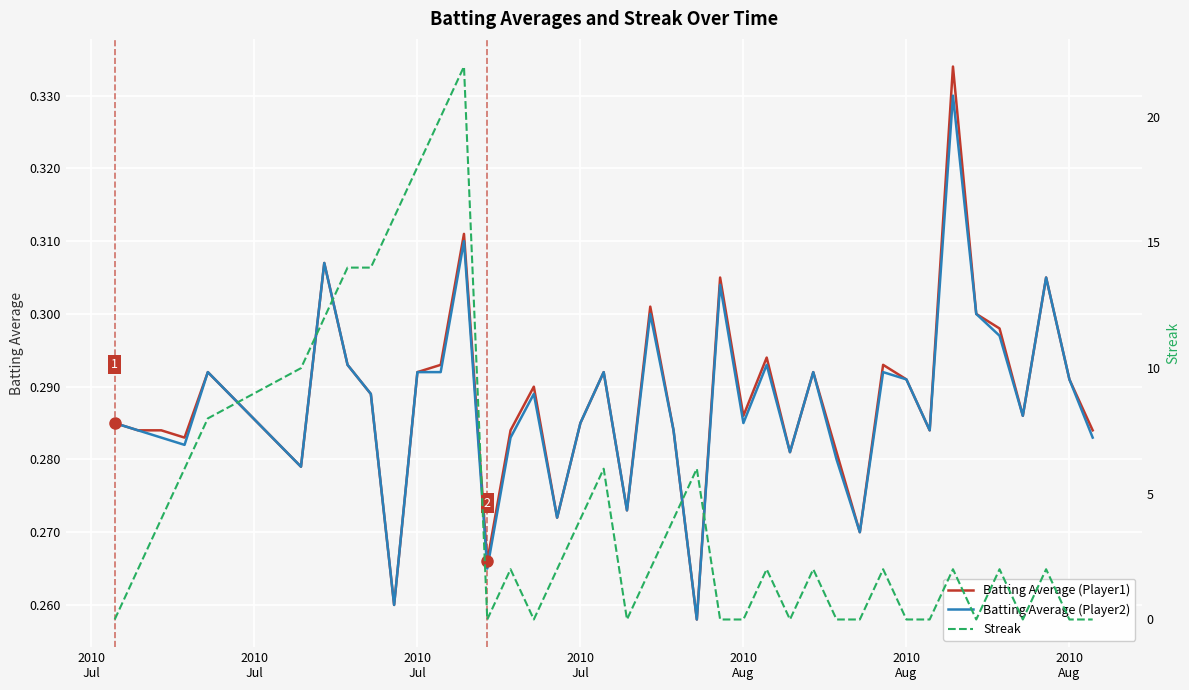

How many distinct data groups are displayed?

3